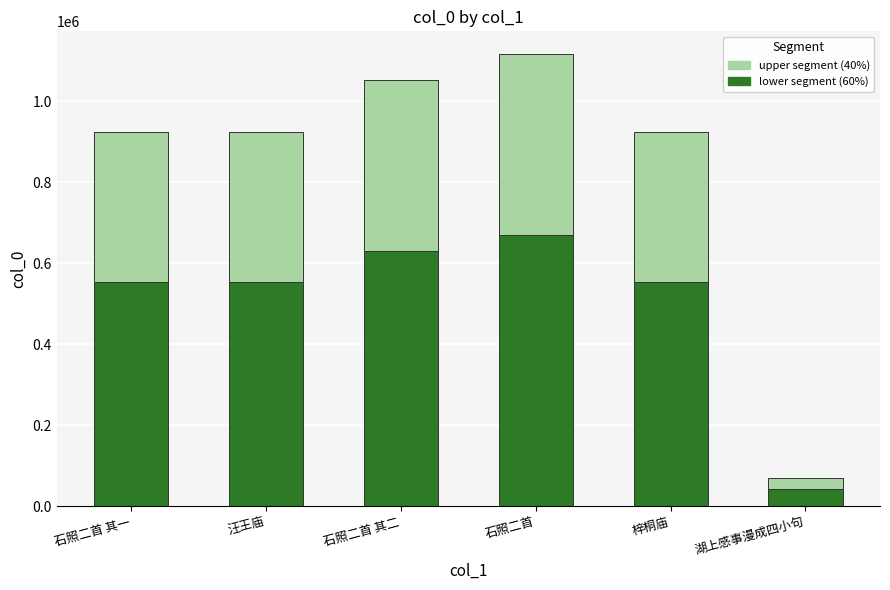

What is the total value across all series at 石照二首 其一?

924663.0